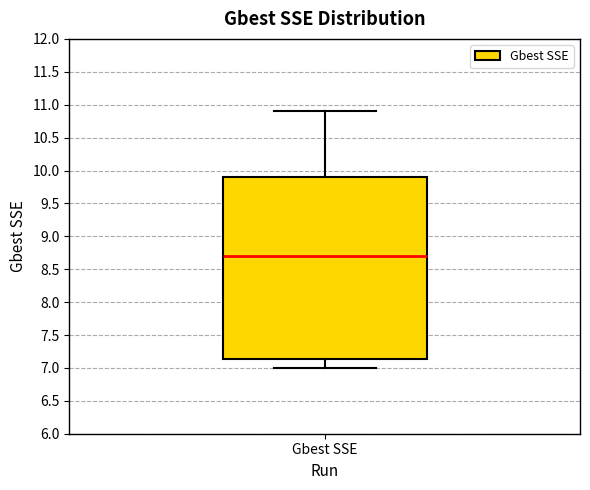

Read this box plot against the y-axis: the position of the median line, the range covered by the box, and the ends of both whiskers. The values are not printed on the chart, so give them approximately, as read against the axis.

median 8.70, box 7.15 to 9.90, whiskers 7.00 to 10.90